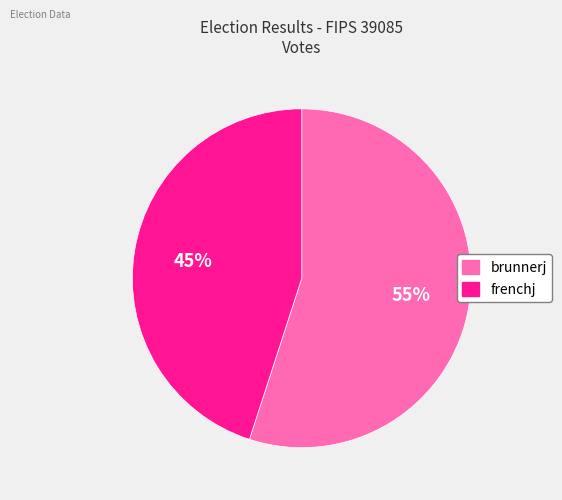

Is there any slice that represents more than half of the pie?

Yes